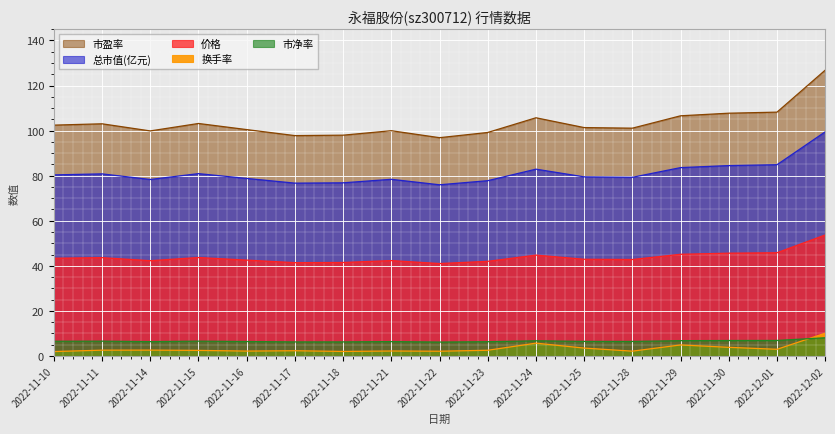

Does the chart display data point markers on the line(s)?

No